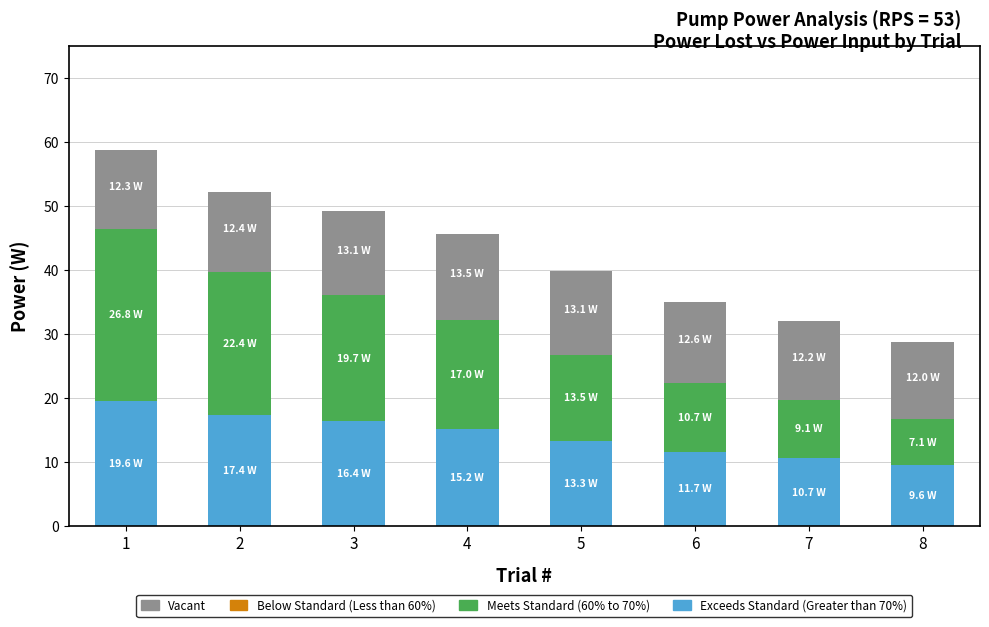

Are the bars horizontal?

No